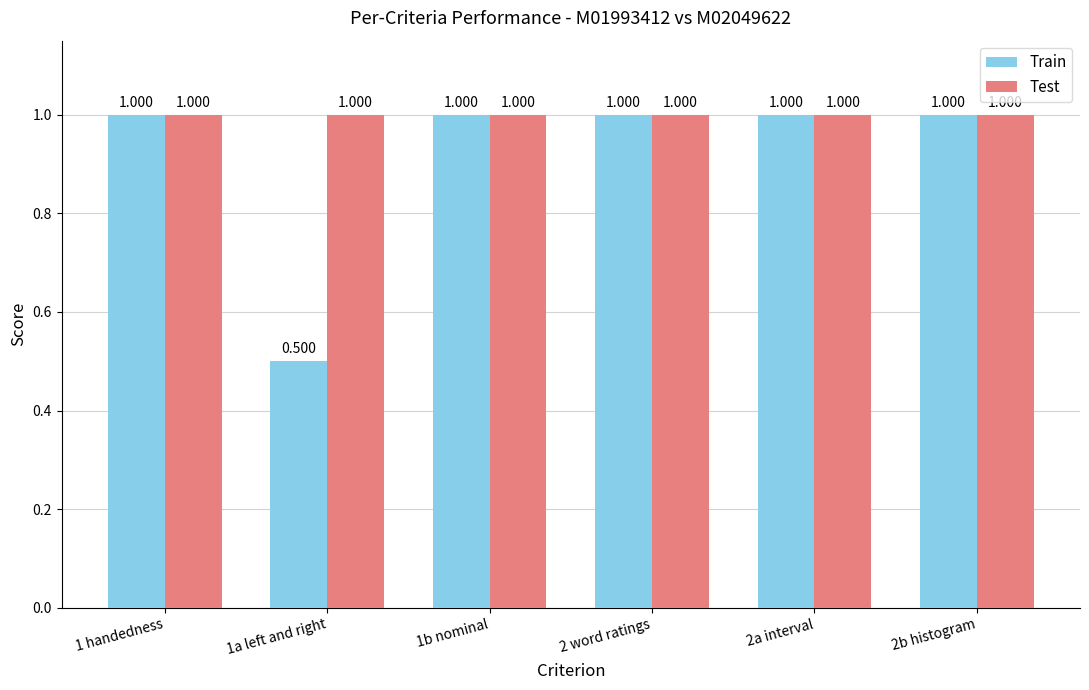

How many series are shown in this chart?

2